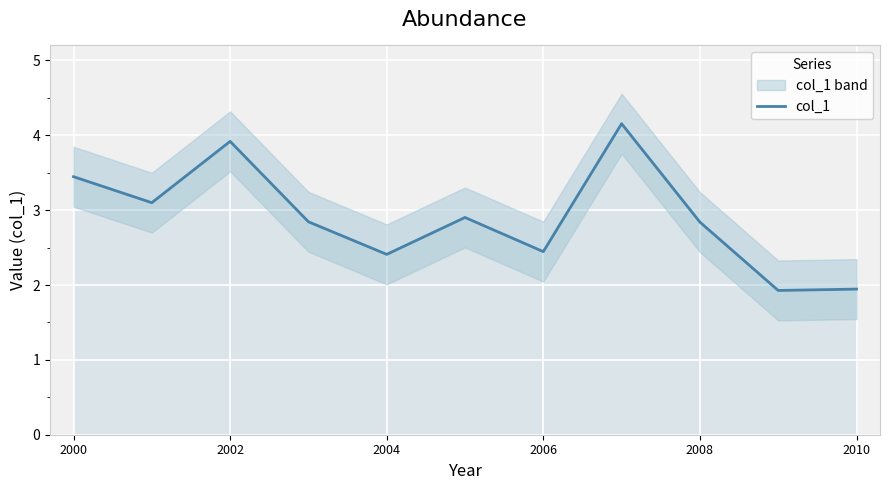

What is the lowest value of the col_1 series?

1.9